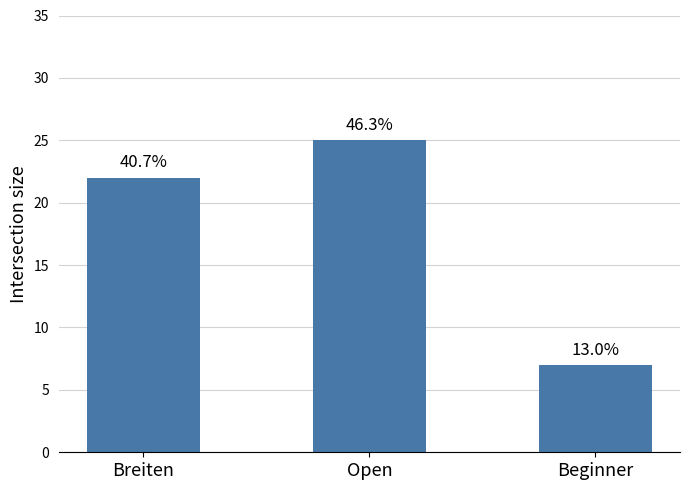

How many bars are there in total?

3